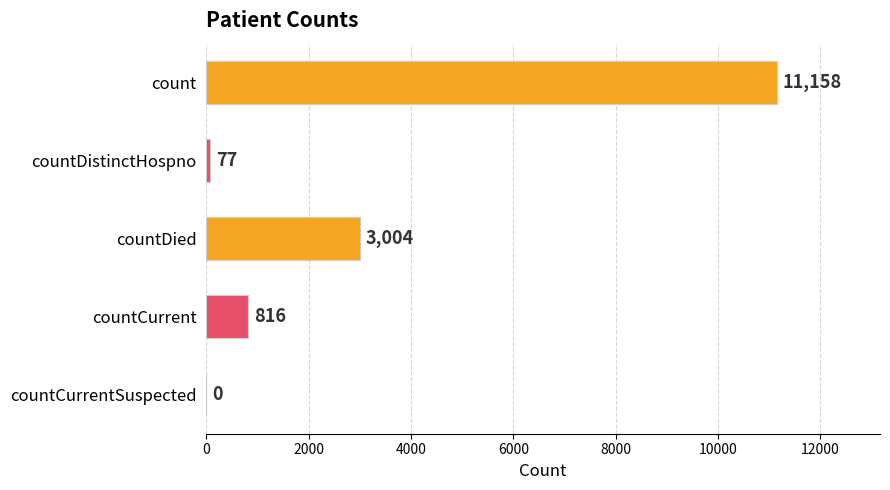

Reading top to bottom, extract all data points from this chart.

count=11158	countDistinctHospno=77	countDied=3004	countCurrent=816	countCurrentSuspected=0